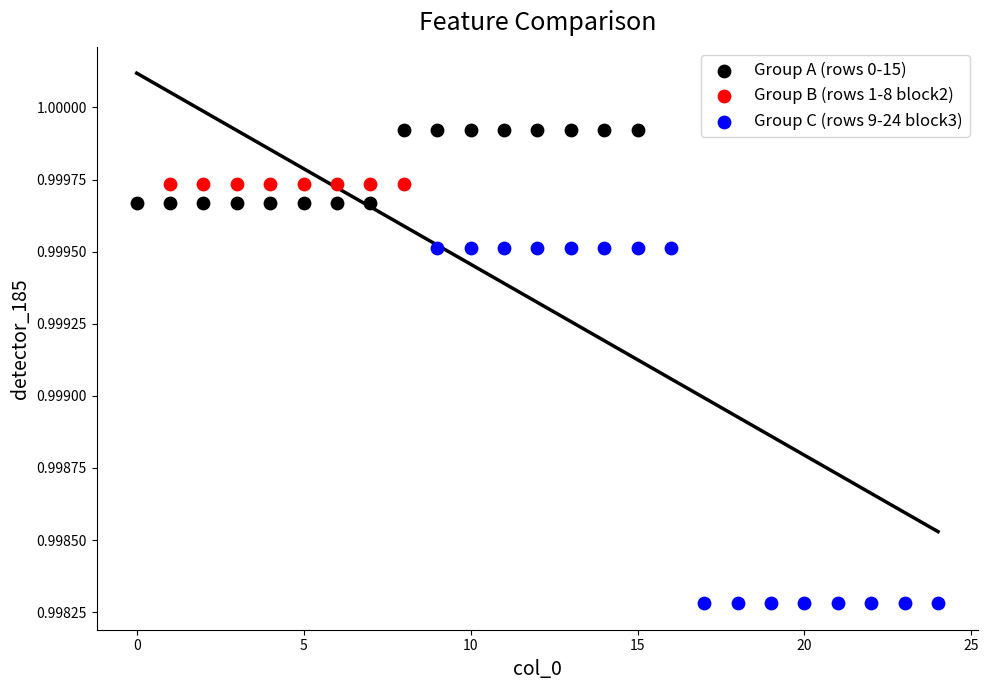

Which series contains the lowest Y value?

Group C (rows 9-24 block3)